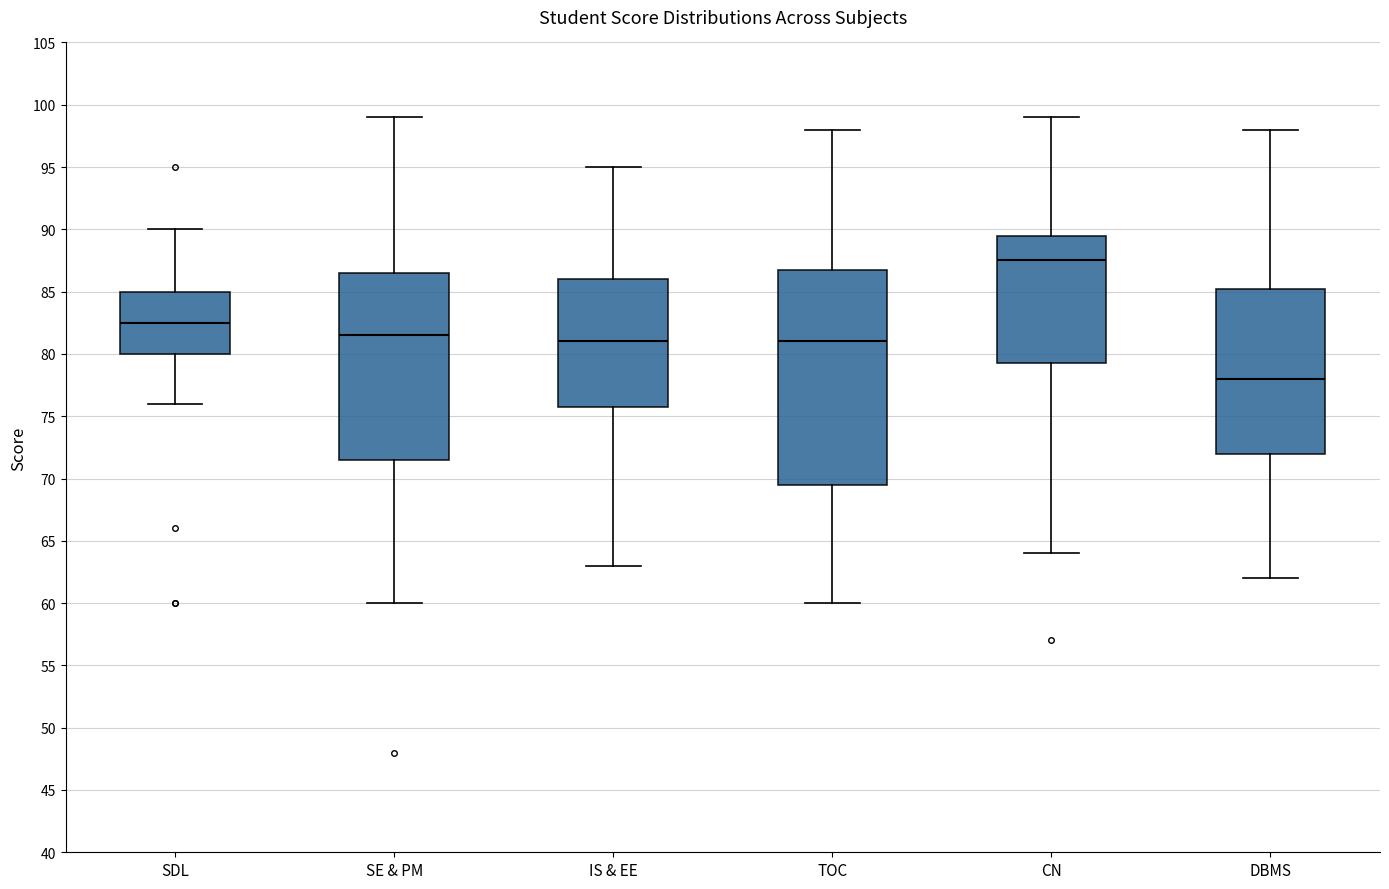

Reading left to right, read every box against the y-axis: the position of its median line, the range the box covers, and the ends of its whiskers. The values are not printed on the chart, so give them approximately, as read against the axis.

SDL: median 82.5, box 80.0 to 85.0, whiskers 76.0 to 90.0
SE & PM: median 81.5, box 71.5 to 86.5, whiskers 60.0 to 99.0
IS & EE: median 81.0, box 76.0 to 86.0, whiskers 63.0 to 95.0
TOC: median 81.0, box 69.5 to 87.0, whiskers 60.0 to 98.0
CN: median 87.5, box 79.5 to 89.5, whiskers 64.0 to 99.0
DBMS: median 78.0, box 72.0 to 85.5, whiskers 62.0 to 98.0